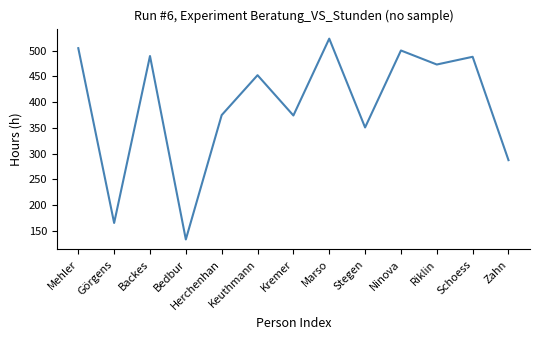

Which category has the highest value across all series?

Marso